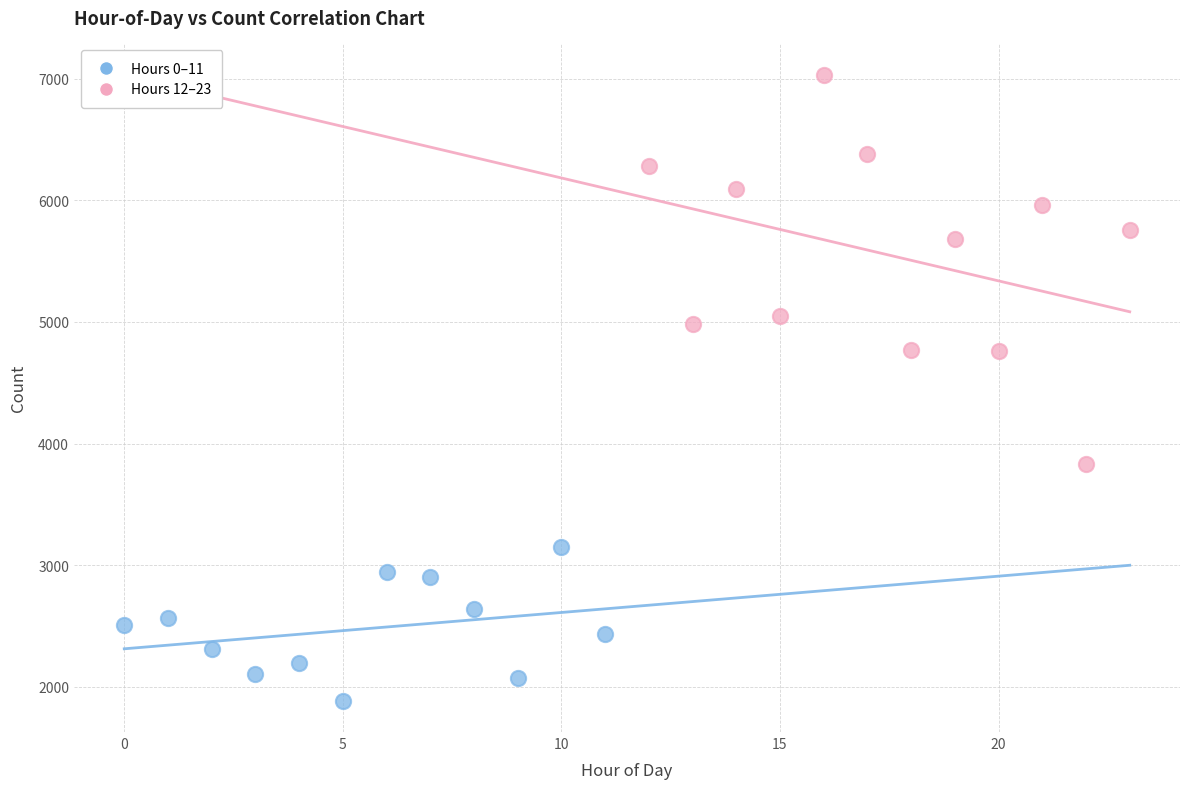

Which series reaches the maximum Y coordinate?

Hours 12–23